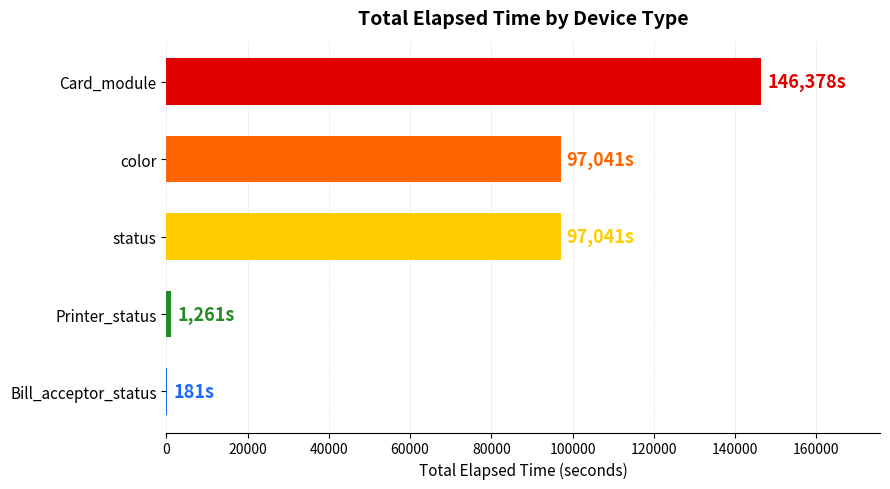

Between Card_module and Bill_acceptor_status, which is larger?

Card_module